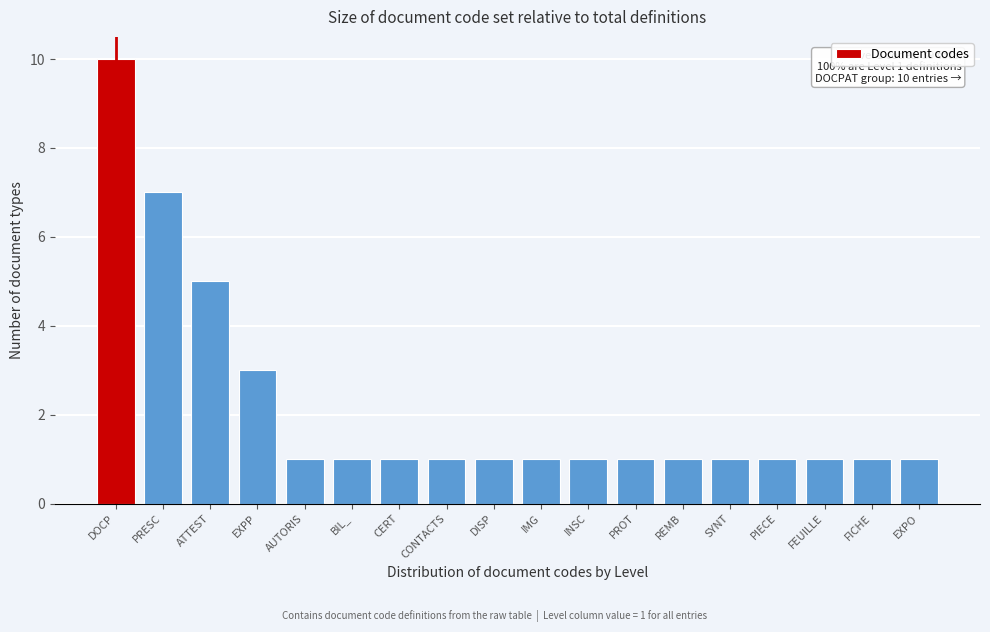

Reading left to right, list all the values displayed in this chart.

DOCP=10	PRESC=7	ATTEST=5	EXPP=3	AUTORIS=1	BIL_=1	CERT=1	CONTACTS=1	DISP=1	IMG=1	INSC=1	PROT=1	REMB=1	SYNT=1	PIECE=1	FEUILLE=1	FICHE=1	EXPO=1